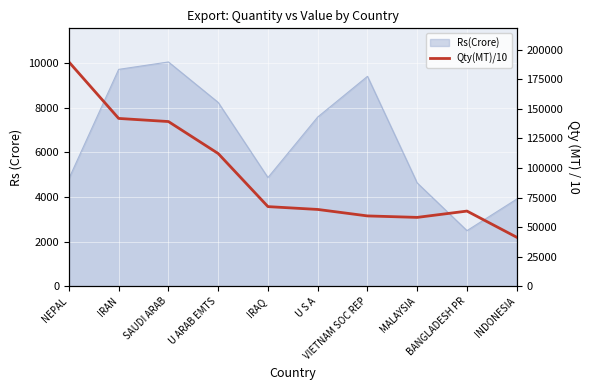

How many data points are less than 67326?

5